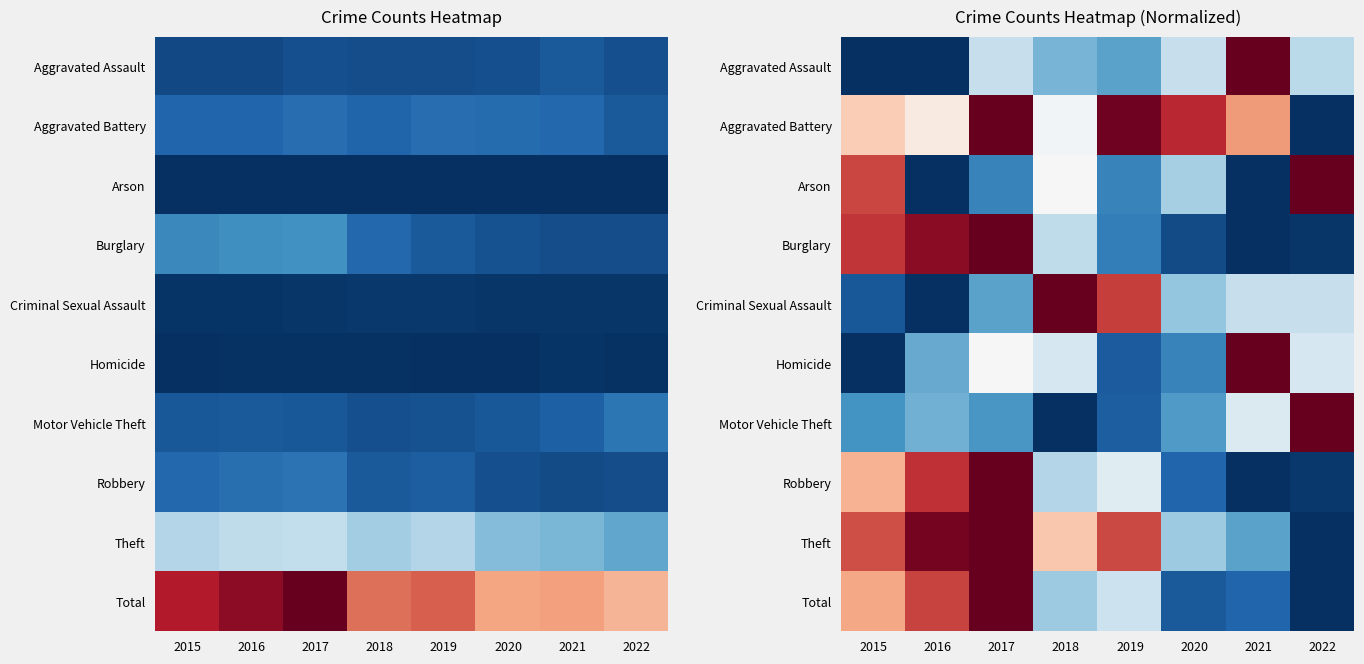

Rank the categories by Motor Vehicle Theft value from highest to lowest.

2022, 2021, 2016, 2020, 2017, 2015, 2019, 2018